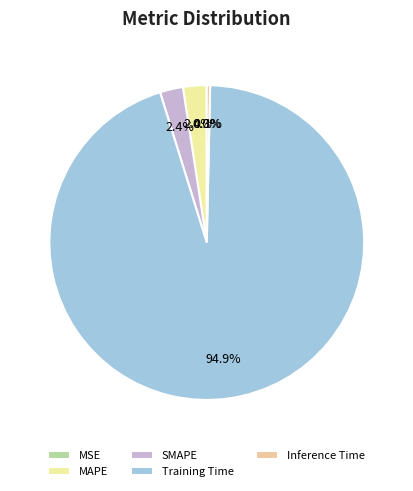

Does MAPE account for over 50% of the chart?

No